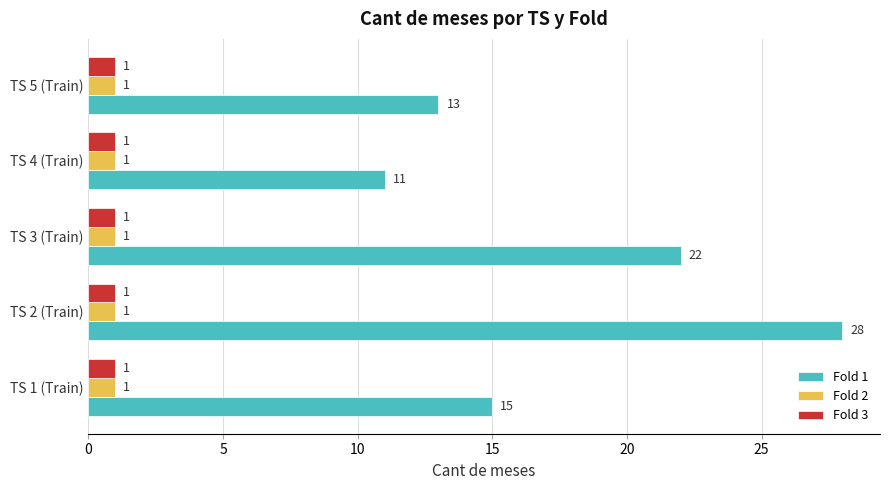

What is the approximate value of Fold 1 at TS 5 (Train)?

13